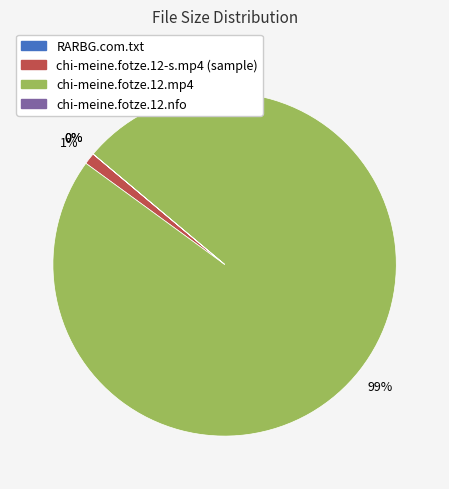

To the nearest percent, what is the difference between the largest and smallest slice percentages?

99%